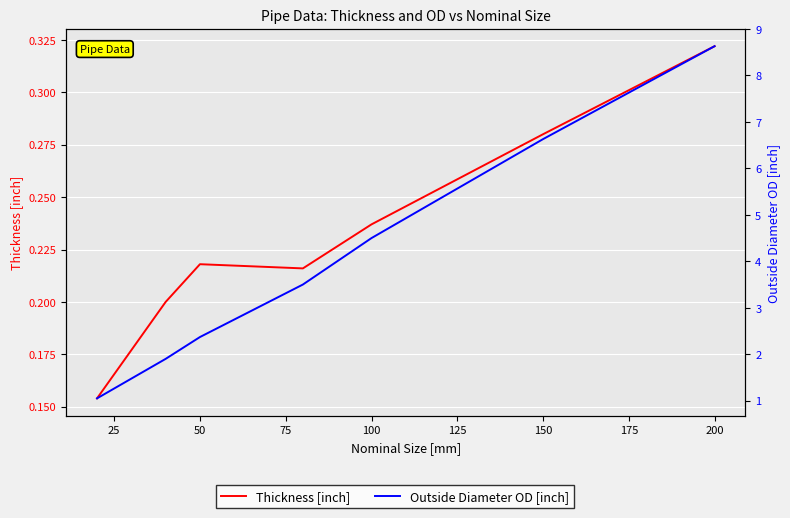

Which series changed the most between 25 and 15?

Outside Diameter OD [inch]